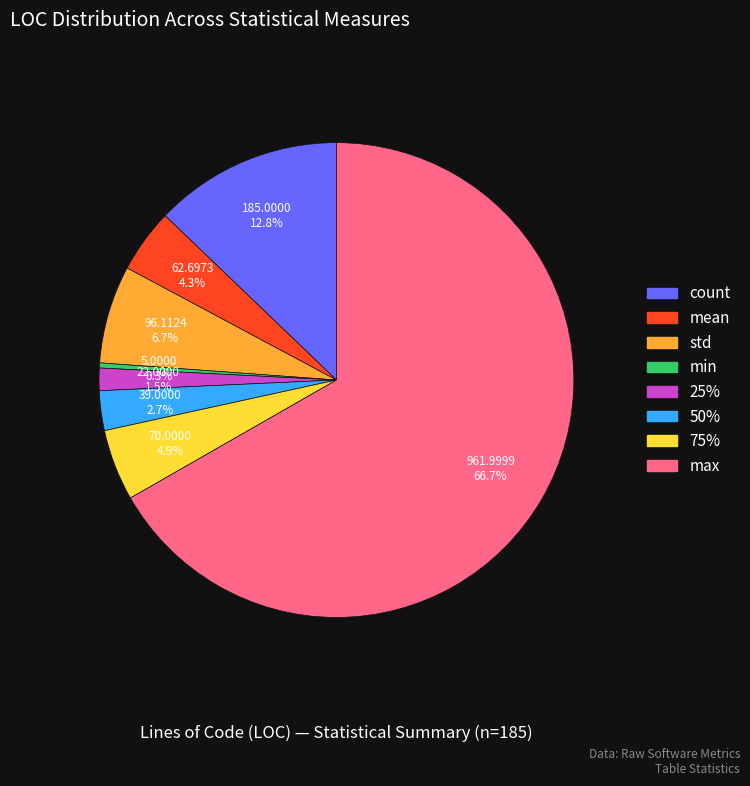

Rank the categories by value from lowest to highest.

min, 25%, 50%, mean, 75%, std, count, max